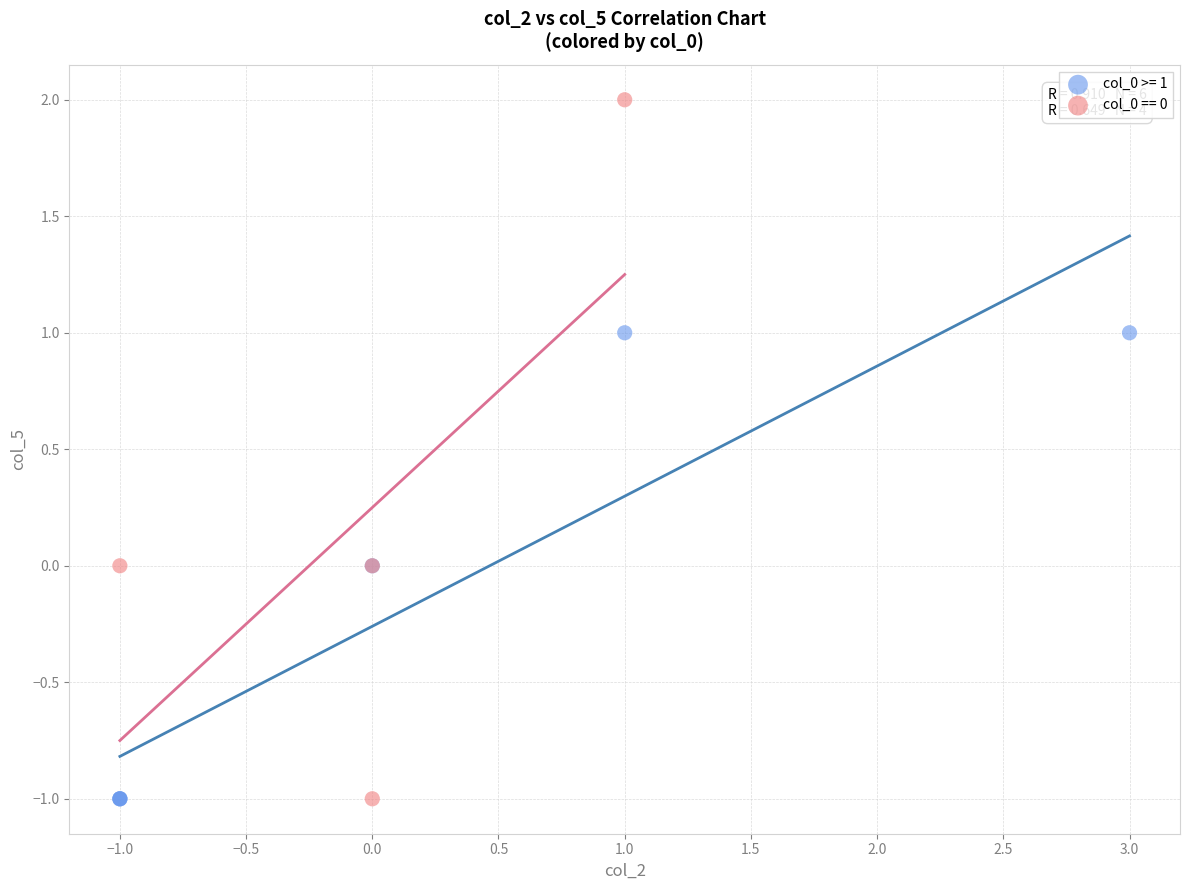

Which series has the widest spread of Y values?

col_0 == 0